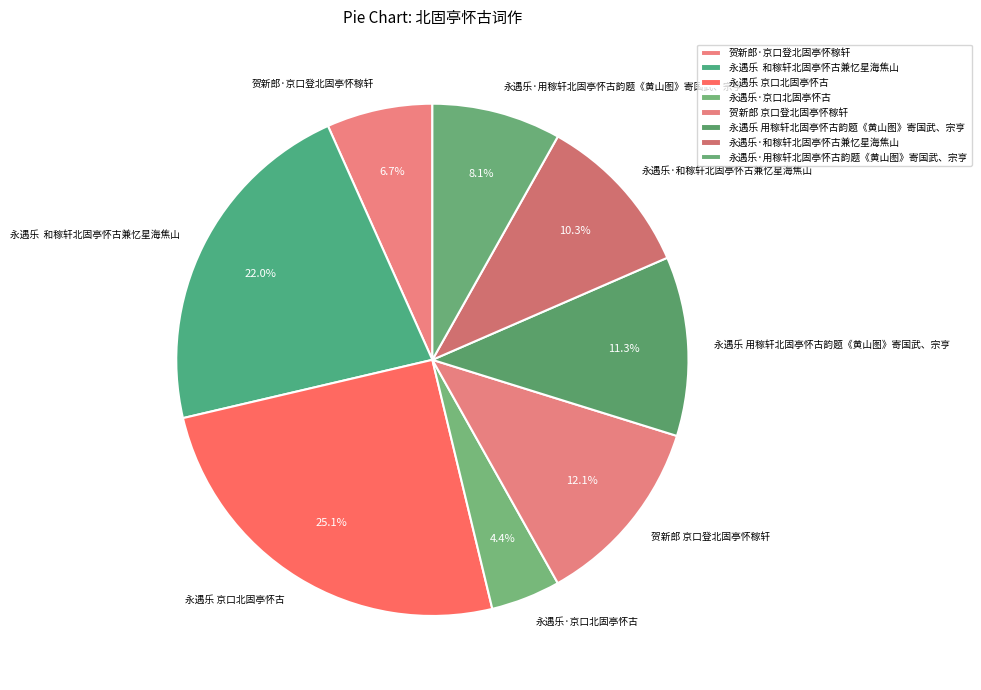

Rank the categories by value from lowest to highest.

永遇乐·京口北固亭怀古, 贺新郎·京口登北固亭怀稼轩, 永遇乐·用稼轩北固亭怀古韵题《黄山图》寄国武、宗亨, 永遇乐·和稼轩北固亭怀古兼忆星海焦山, 永遇乐 用稼轩北固亭怀古韵题《黄山图》寄国武、宗亨, 贺新郎 京口登北固亭怀稼轩, 永遇乐 和稼轩北固亭怀古兼忆星海焦山, 永遇乐 京口北固亭怀古